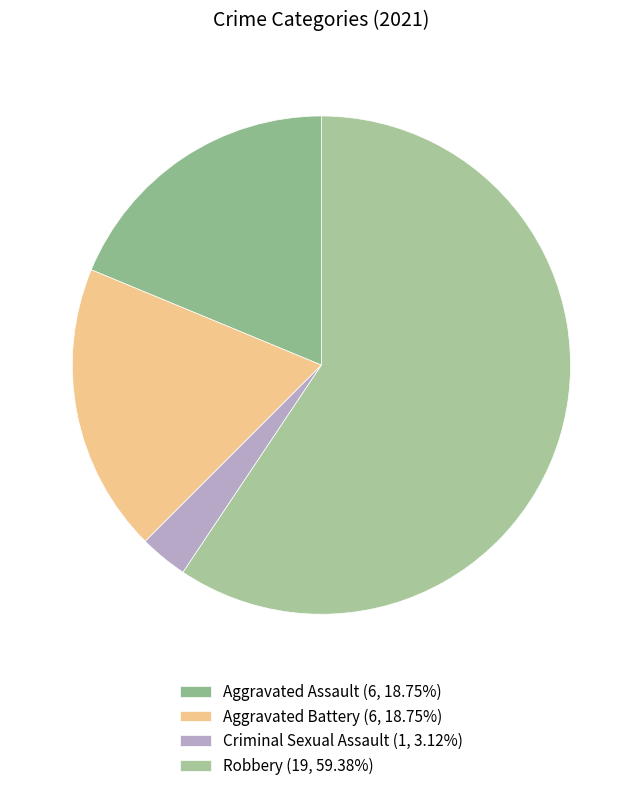

The Aggravated Battery slice represents 19% of the pie. True or false?

True